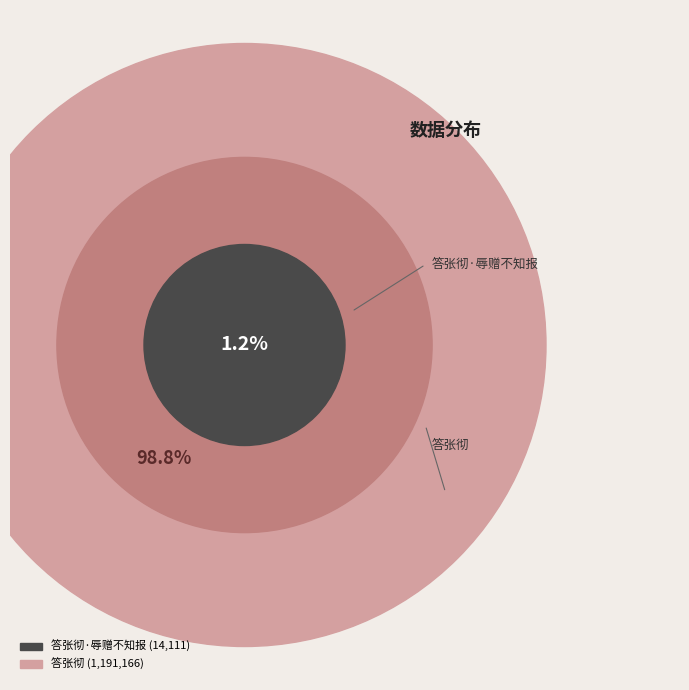

Is it true that 答张彻 is 99% of the pie?

True